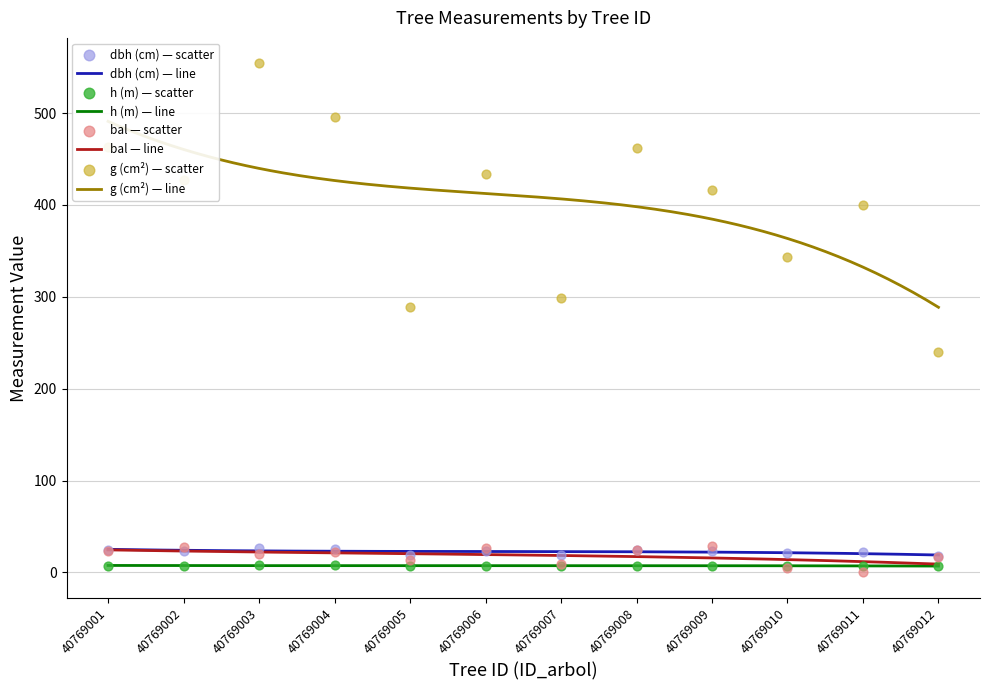

At which category is the sum across all series the highest?

40769003